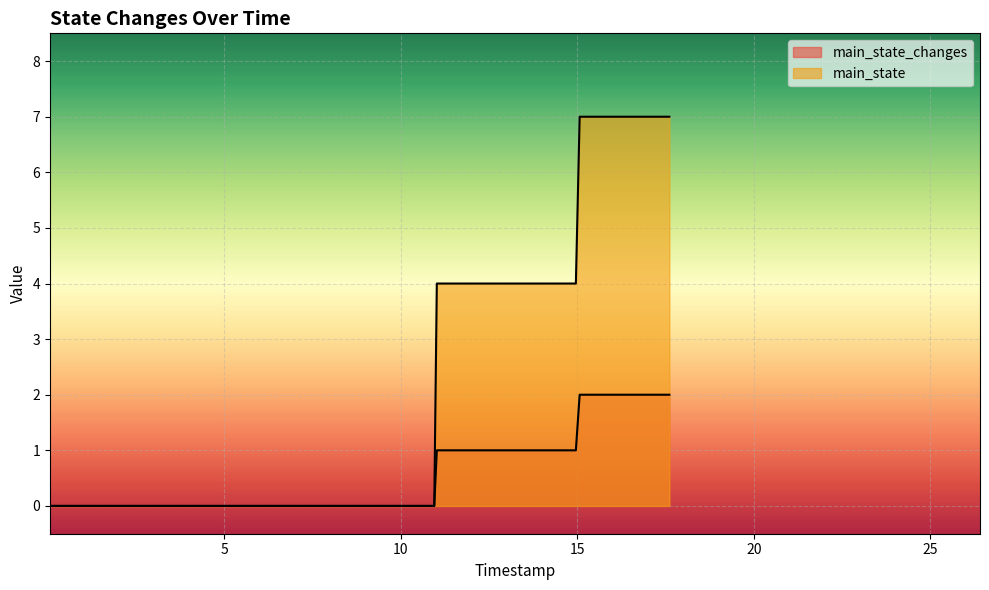

Reading left to right, list all the values displayed in this chart.

main_state_changes: 0	0	0	0	0	0	0	0	0	0	0	0	0	0	0	0	0	0	0	0	0	0	0	1	1	1	1	1	1	1	1	1	1	1	2	2	2	2	2	2
main_state: 0	0	0	0	0	0	0	0	0	0	0	0	0	0	0	0	0	0	0	0	0	0	0	4	4	4	4	4	4	4	4	4	4	4	7	7	7	7	7	7